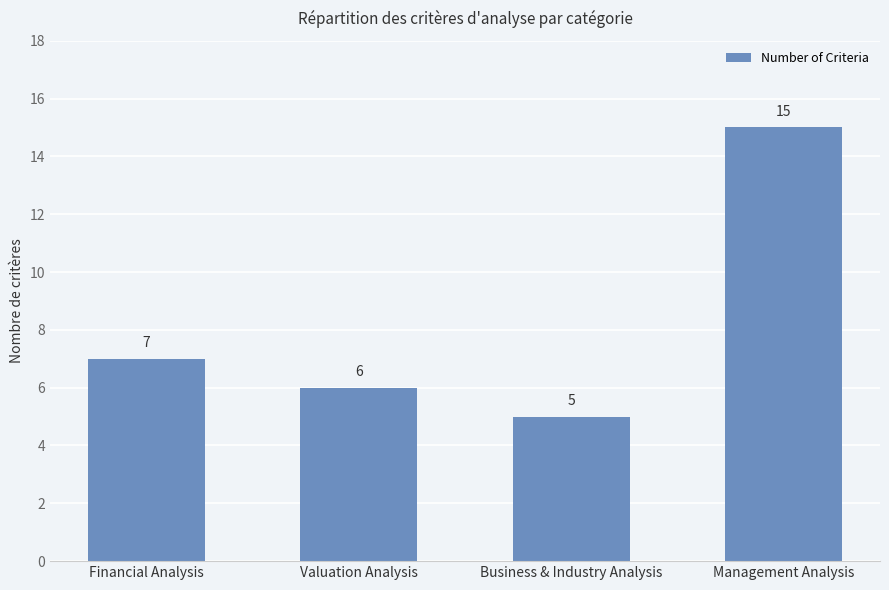

What is the difference between the values at Financial Analysis and Valuation Analysis?

1